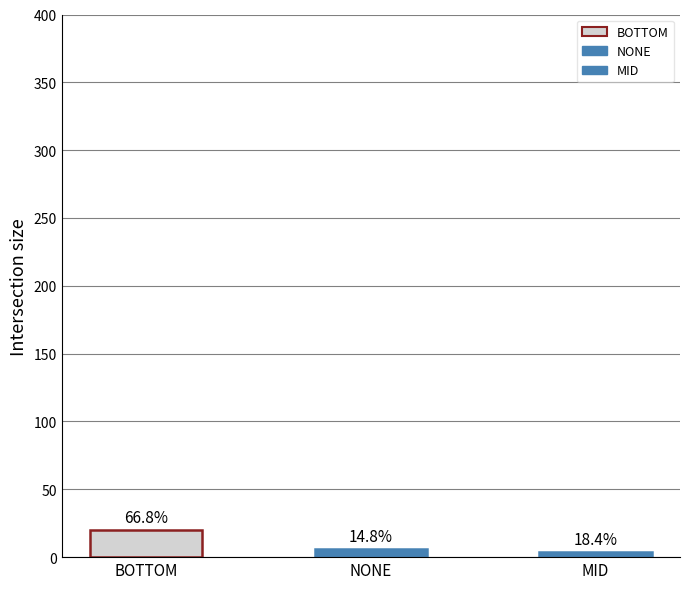

How many bars are there in total?

3